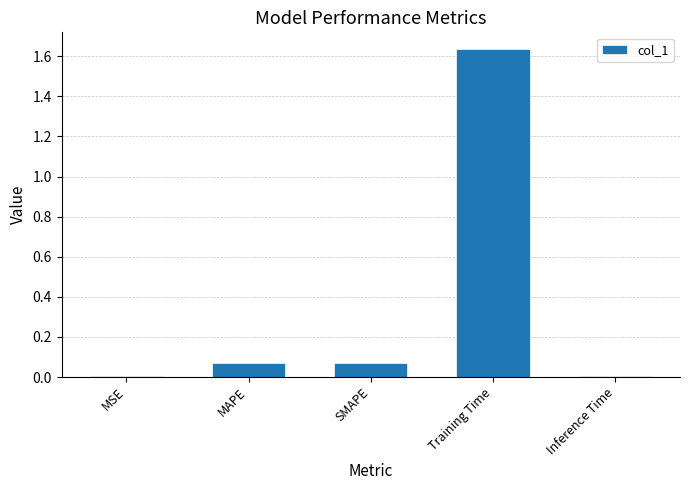

Count the number of data series in this chart.

1